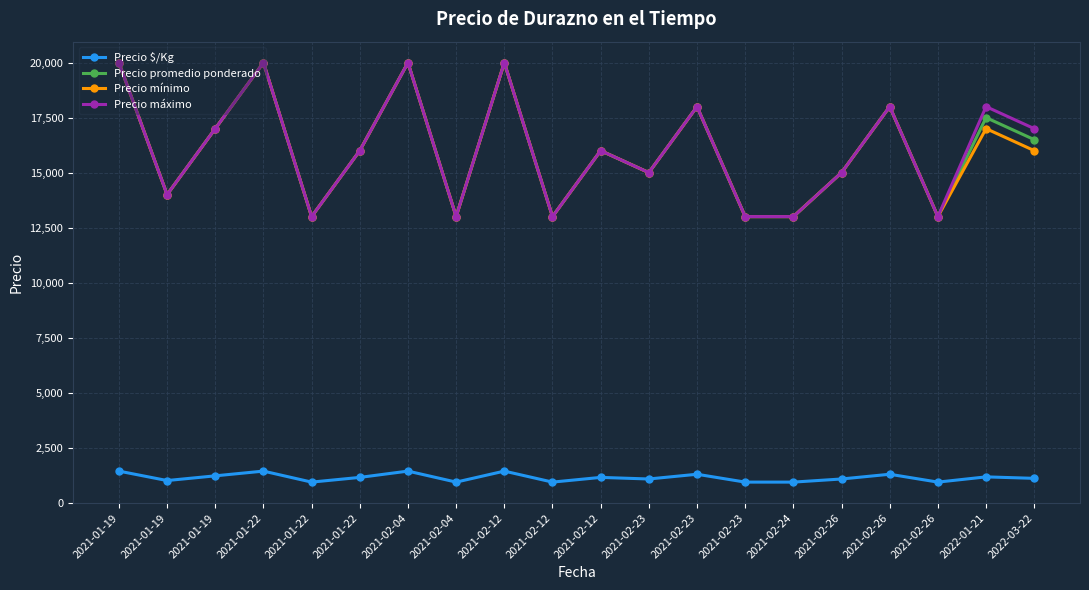

Does the chart have visible grid lines?

Yes